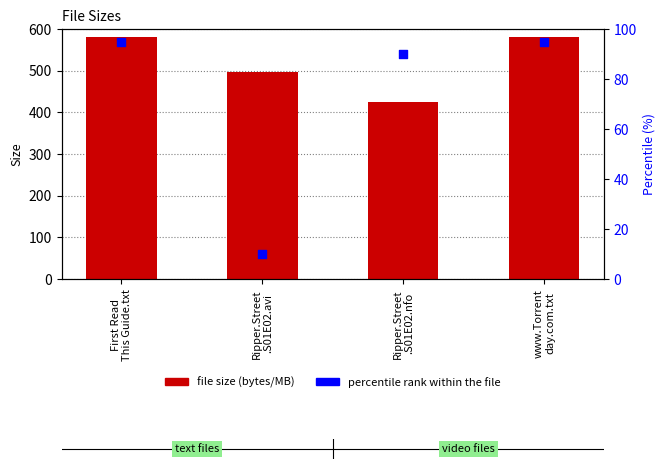

Is the value of Size at www.Torrent
day.com.txt greater than the value of percentile rank within the file at www.Torrent
day.com.txt?

Yes